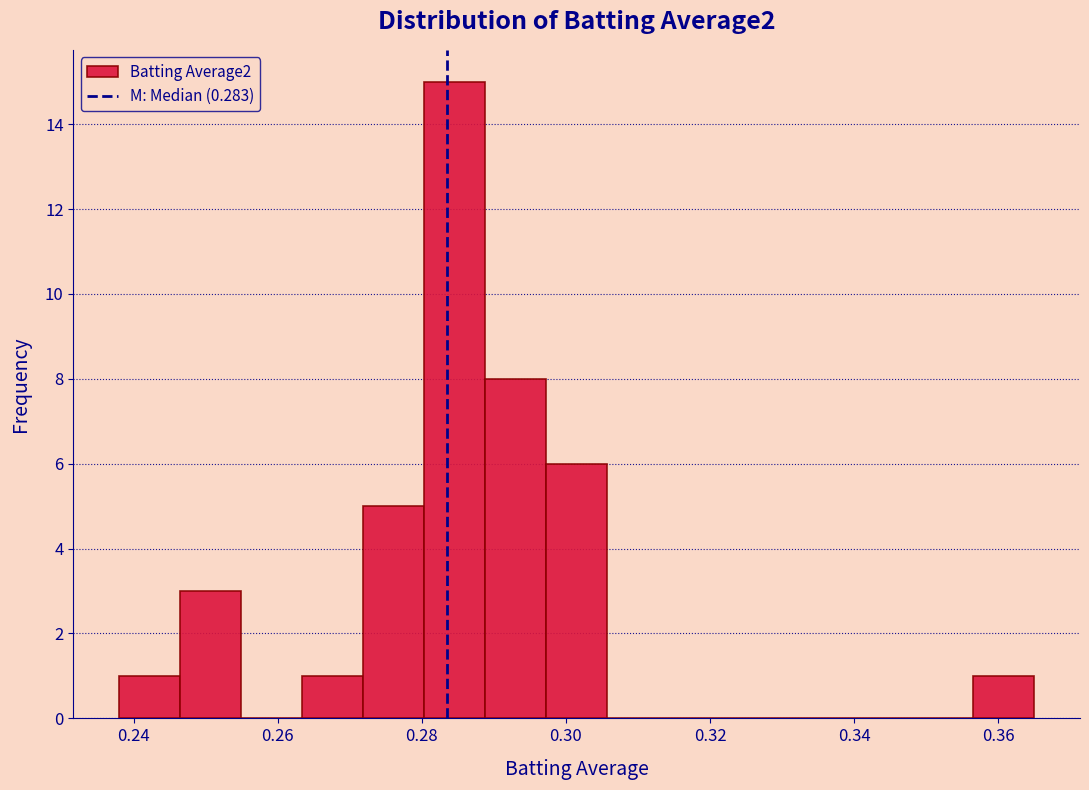

Reading left to right, list every bar in this chart as the range it spans on the x-axis followed by its height. Neither the bar edges nor the heights are printed on the chart, so give them approximately, as read against the axes.

0.238 to 0.246: 1
0.246 to 0.254: 3
0.254 to 0.264: 0
0.264 to 0.272: 1
0.272 to 0.280: 5
0.280 to 0.288: 15
0.288 to 0.298: 8
0.298 to 0.306: 6
0.306 to 0.314: 0
0.314 to 0.322: 0
0.322 to 0.332: 0
0.332 to 0.340: 0
0.340 to 0.348: 0
0.348 to 0.356: 0
0.356 to 0.366: 1